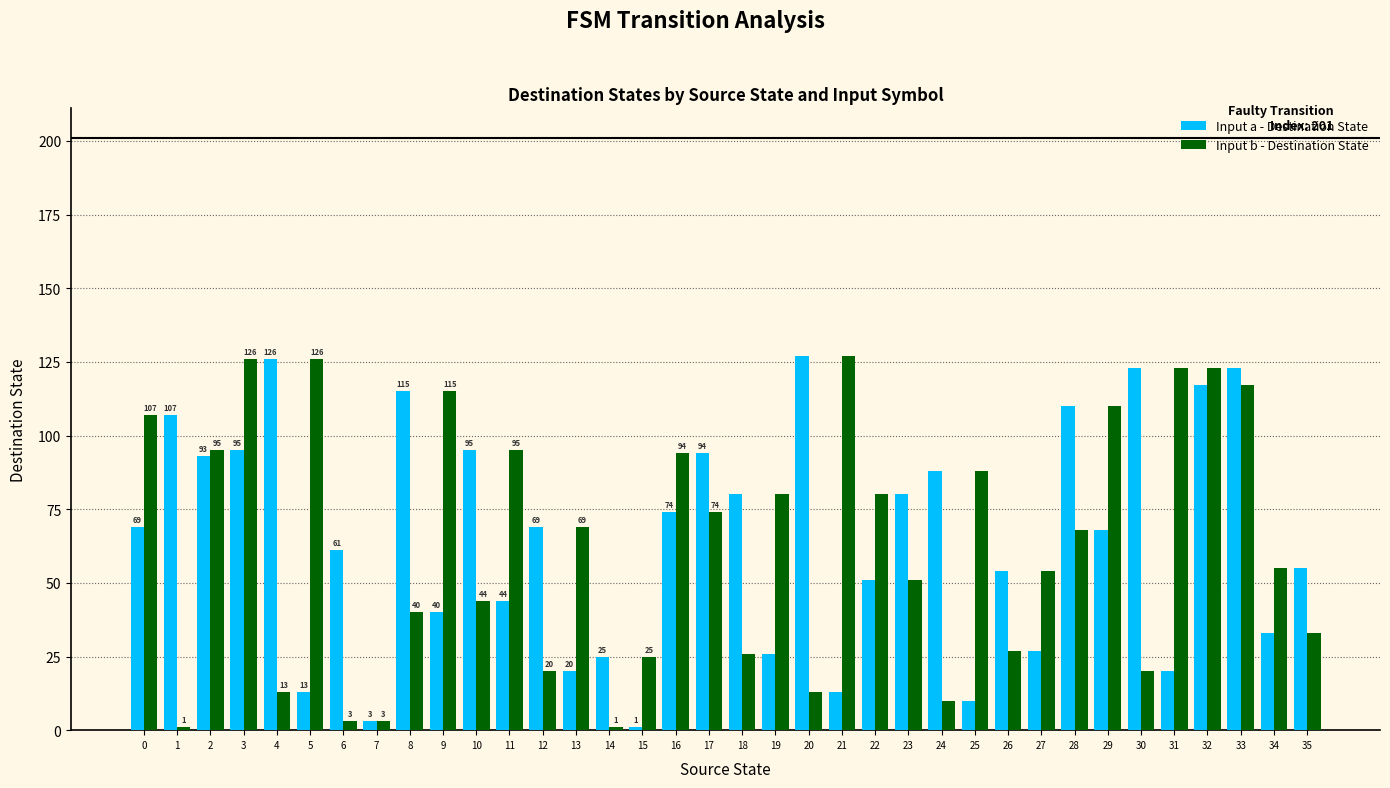

Is it true that Input a - Destination State equals 34 at 14?

False